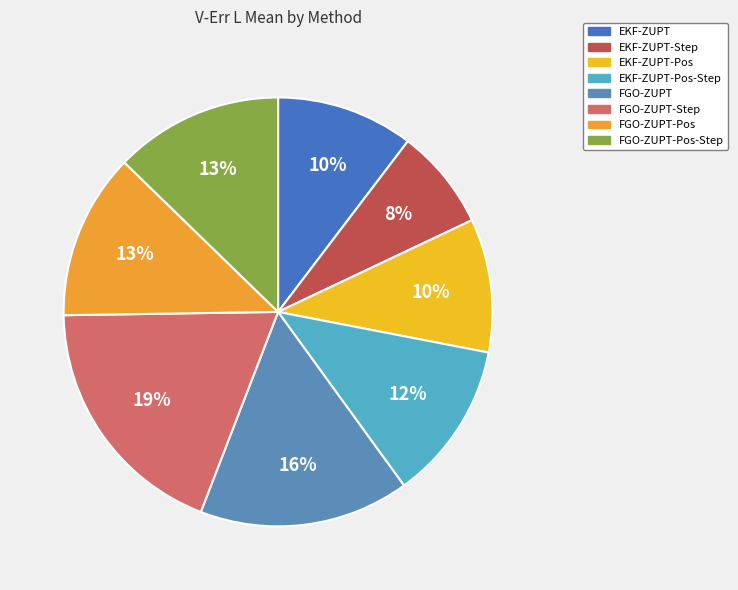

Between FGO-ZUPT-Pos-Step and FGO-ZUPT-Pos, which is larger?

FGO-ZUPT-Pos-Step